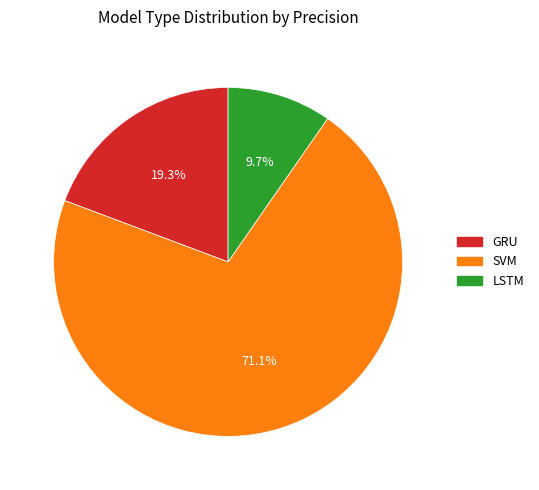

To the nearest percent, what portion does GRU represent?

19%